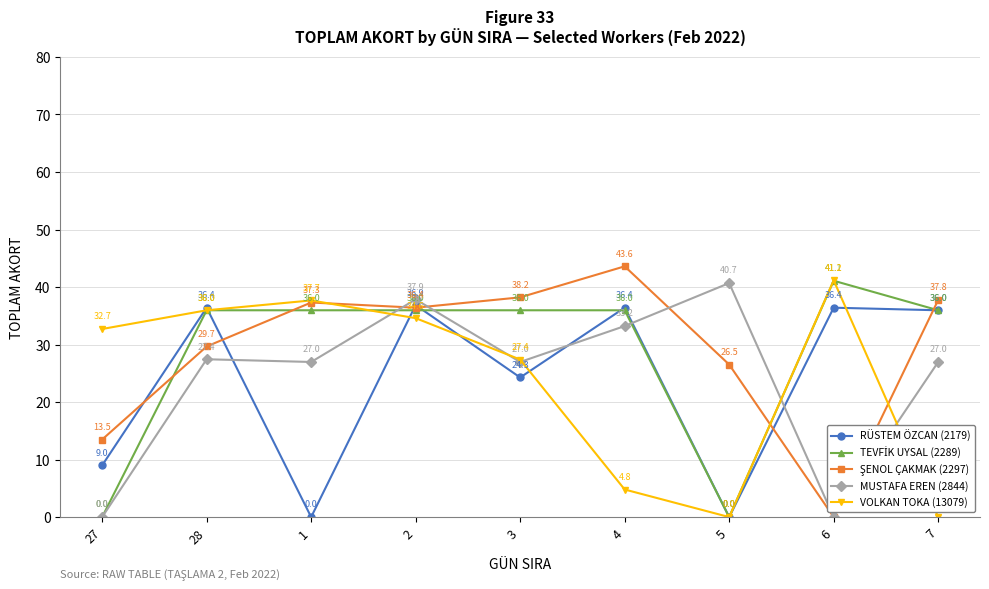

Where is the first local minimum for VOLKAN TOKA (13079)?

5